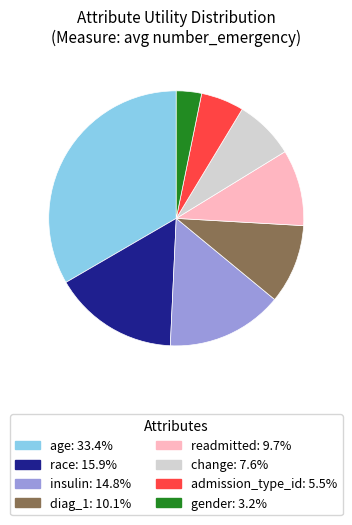

Count the number of slices in the pie.

8